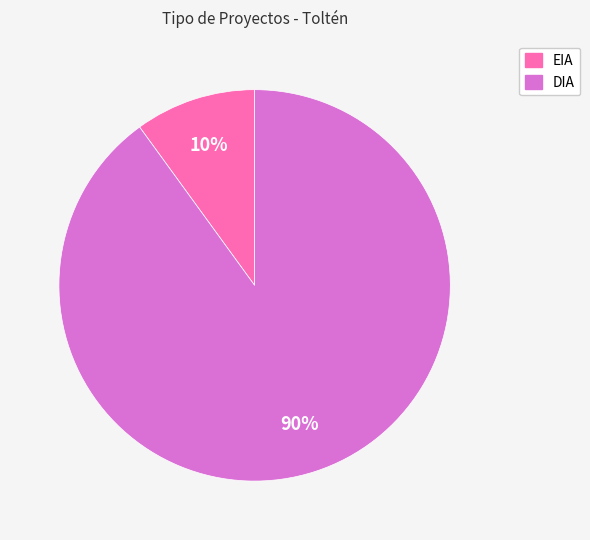

To the nearest percent, what percentage of the pie is EIA?

10%